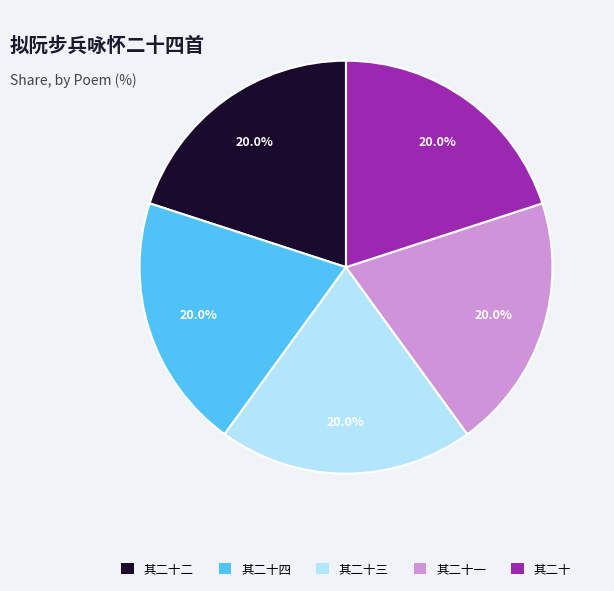

Is there a majority slice in this chart?

No